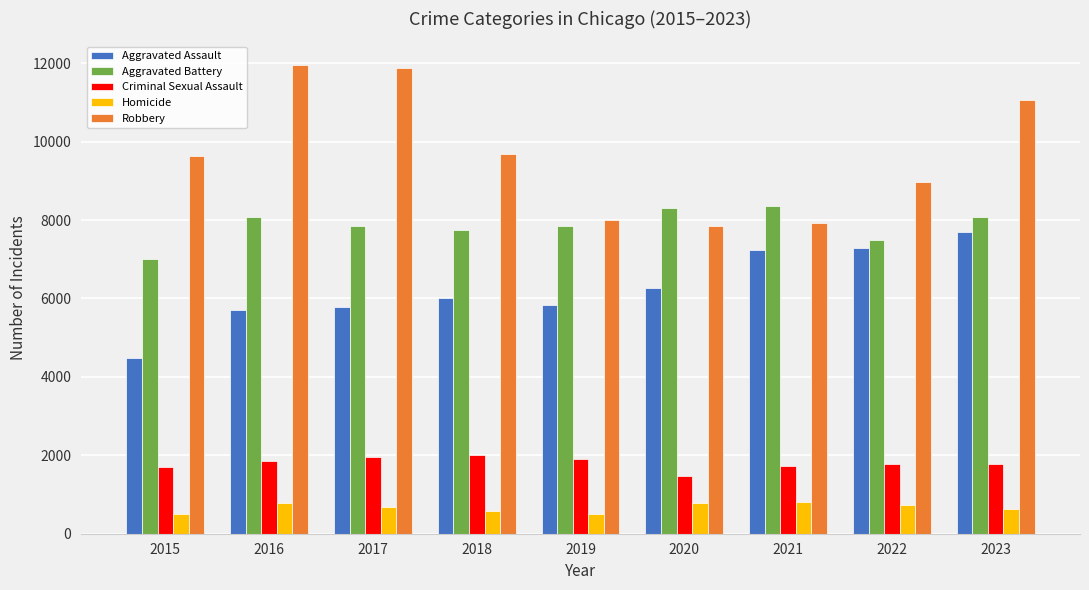

Rank the series by their maximum value, from highest to lowest.

Robbery, Aggravated Battery, Aggravated Assault, Criminal Sexual Assault, Homicide